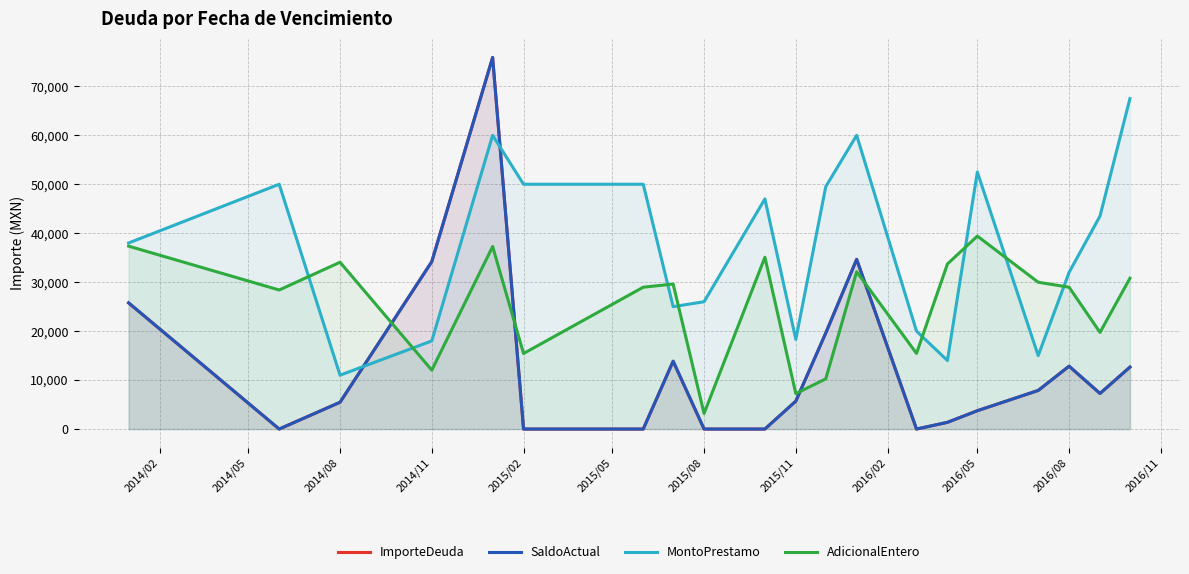

List the series in order of their peak value, lowest first.

AdicionalEntero, MontoPrestamo, ImporteDeuda, SaldoActual